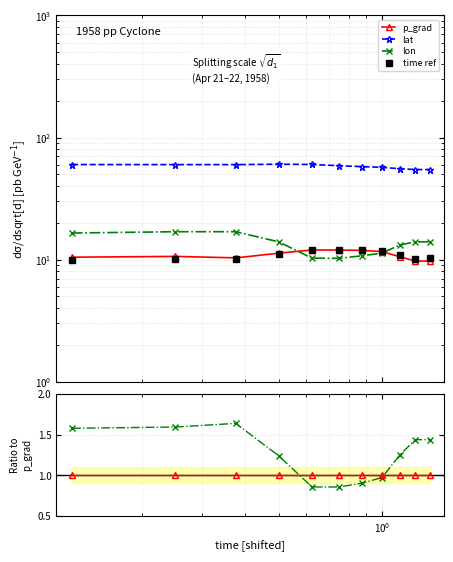

What is the value of the lon point at the 2nd from the left?

1.6